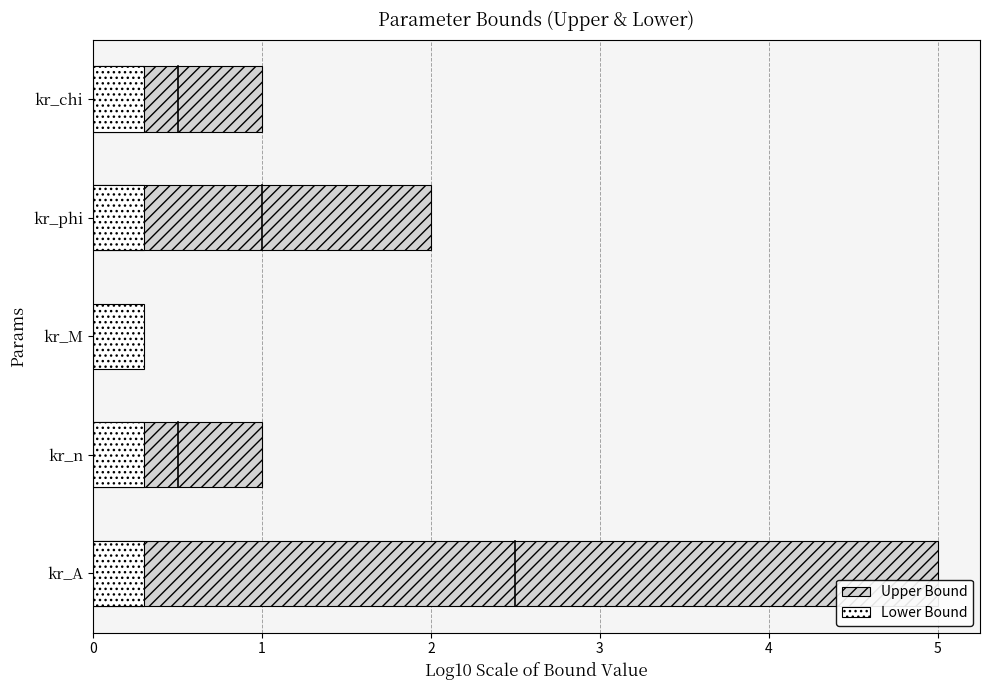

How many values in the Upper Bound series exceed 1?

2